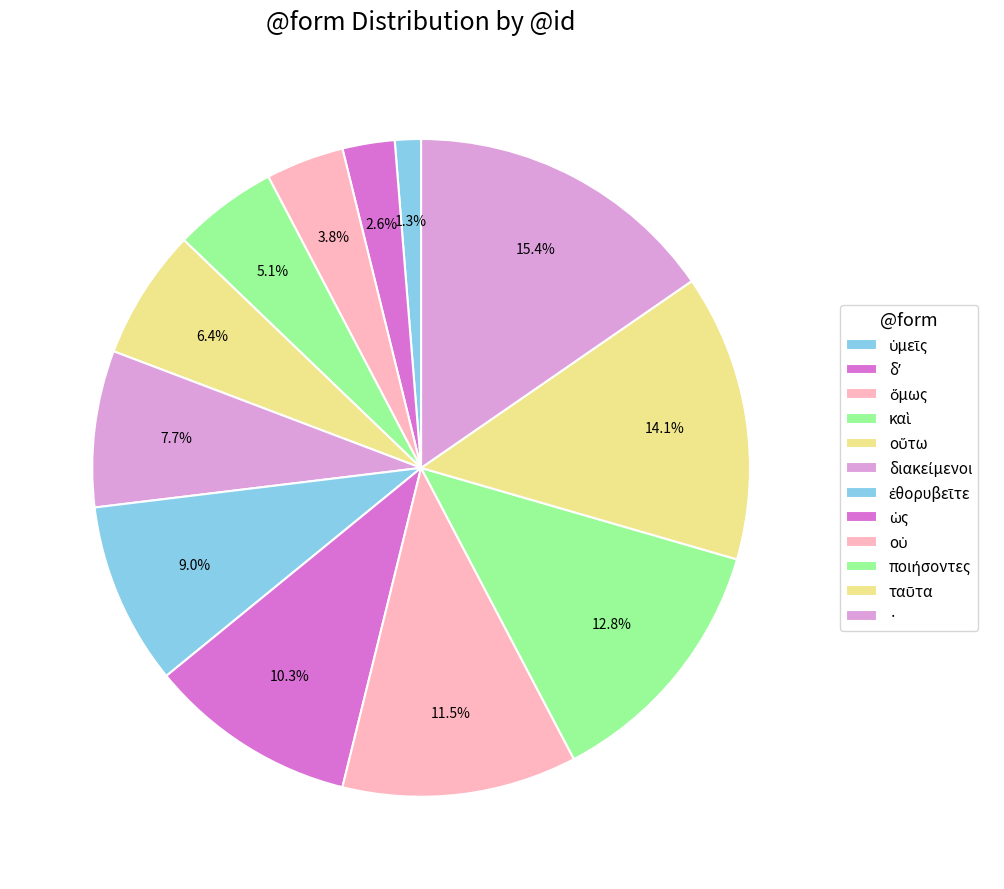

What percentage is NOT represented by διακείμενοι?

92.3%